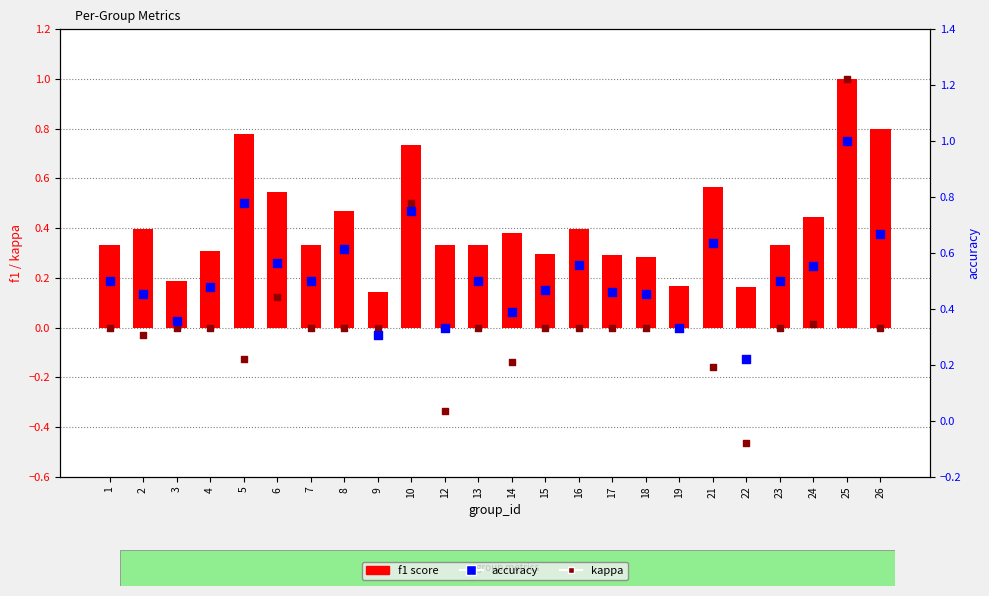

Which series has the largest total across all categories?

accuracy